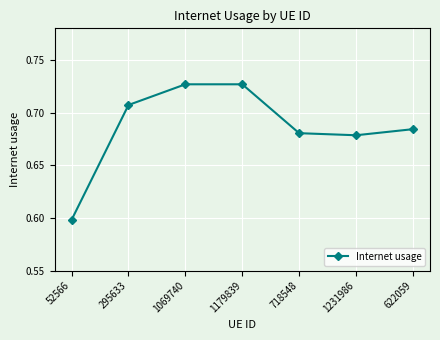

Is it true that the value at 718548 is 0.3?

False